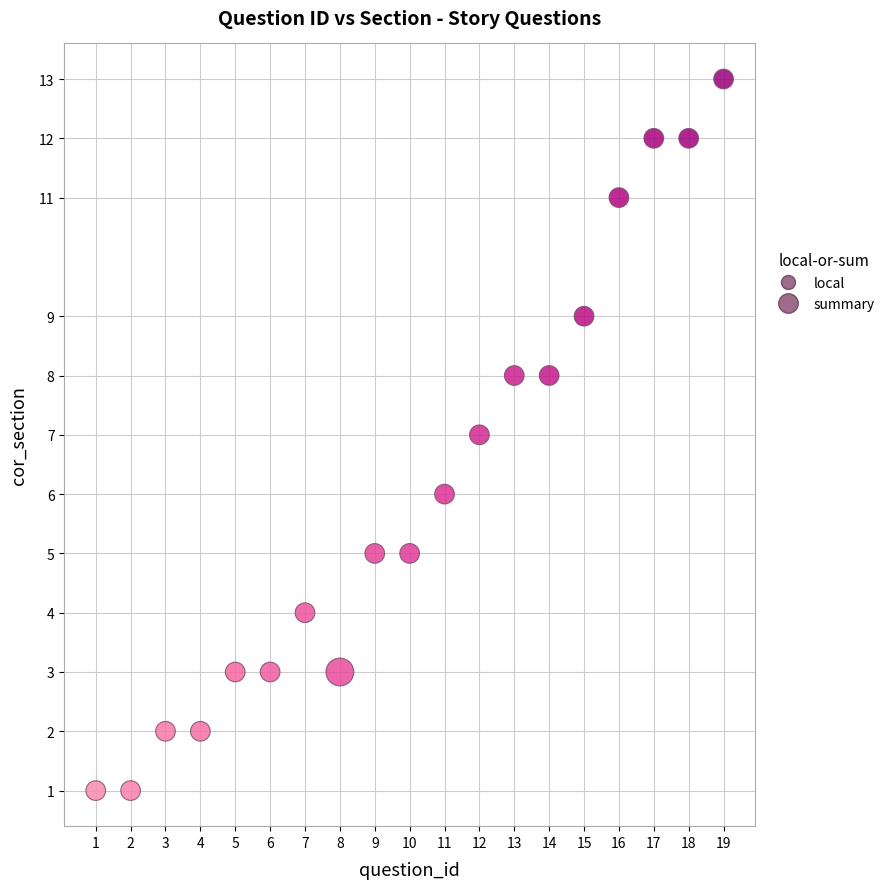

What is the range of Y values (max minus min)?

12